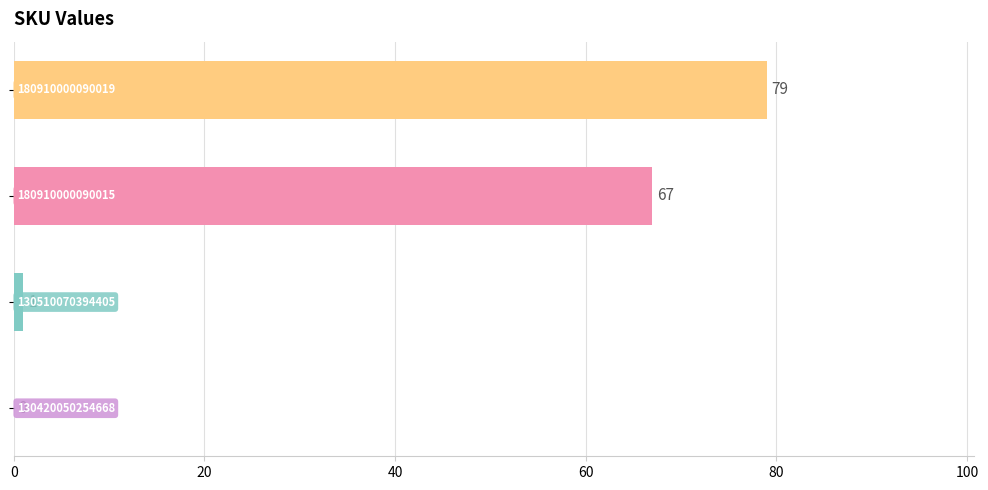

What is the maximum value shown in the chart?

79